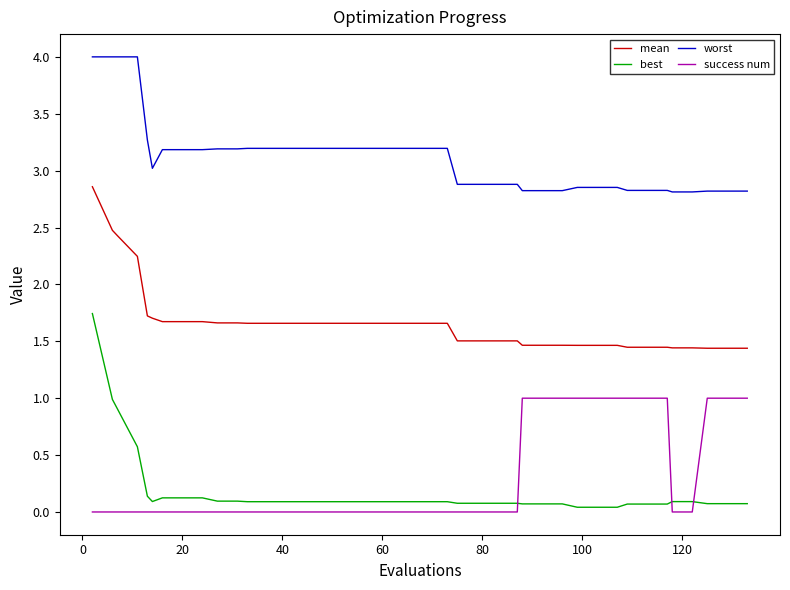

Which series has the widest spread of values?

best